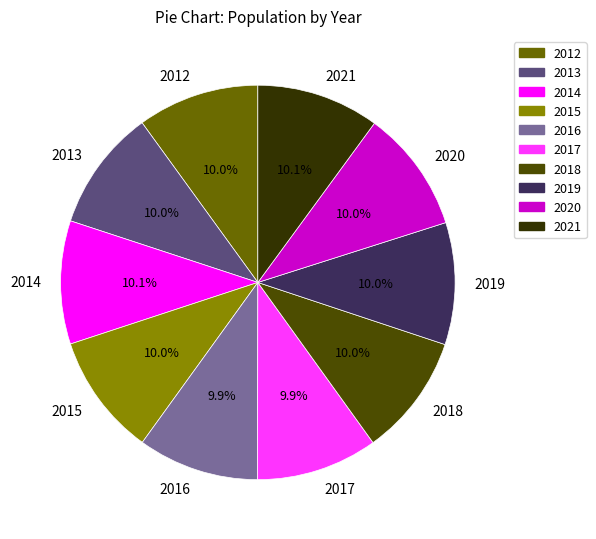

What is the ratio of the value at 2020 to the value at 2015?

1.0